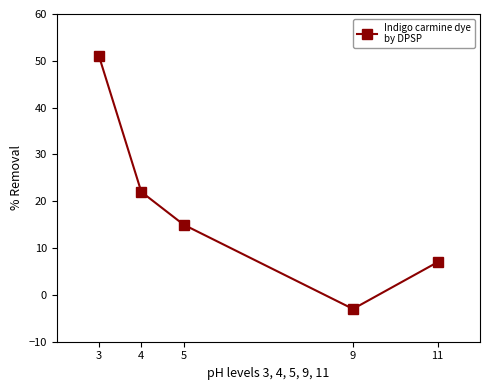

How many distinct data groups are displayed?

1